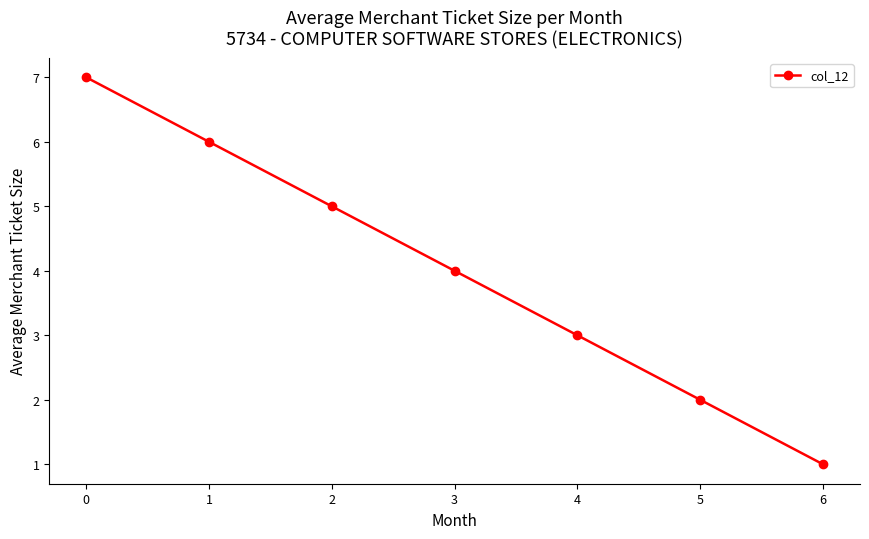

The value at 1 is 6. True or false?

True